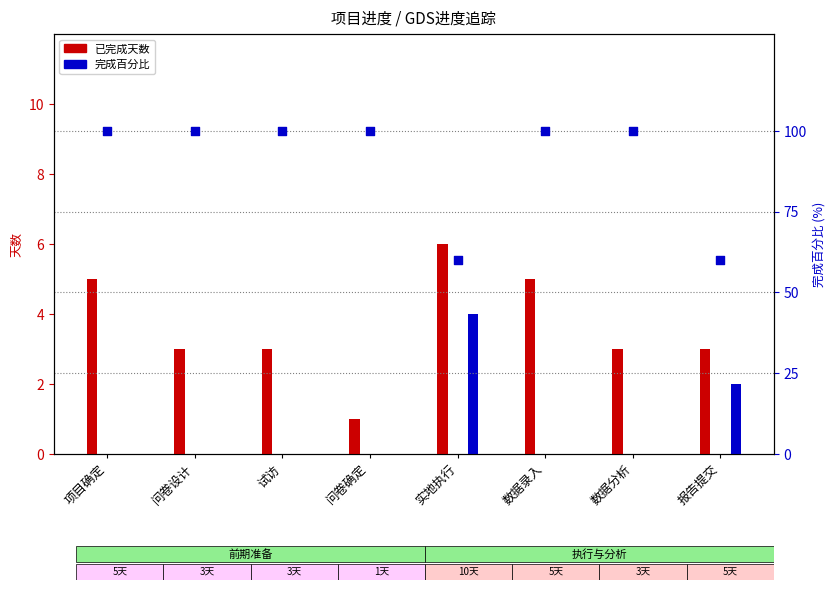

Which series has the widest spread of Y values?

完成百分比